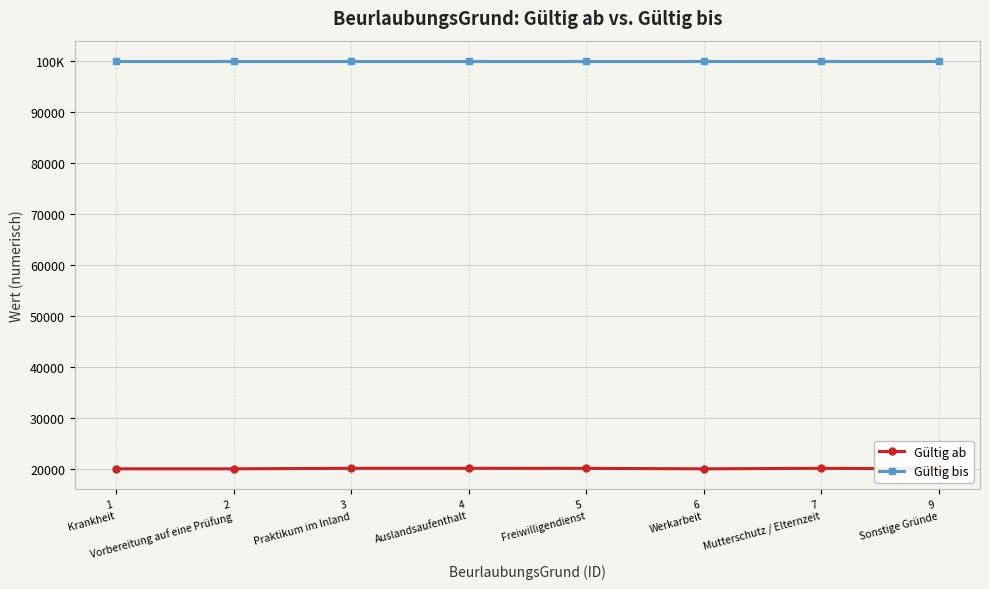

Rank the series by their maximum value, from lowest to highest.

Gültig ab, Gültig bis